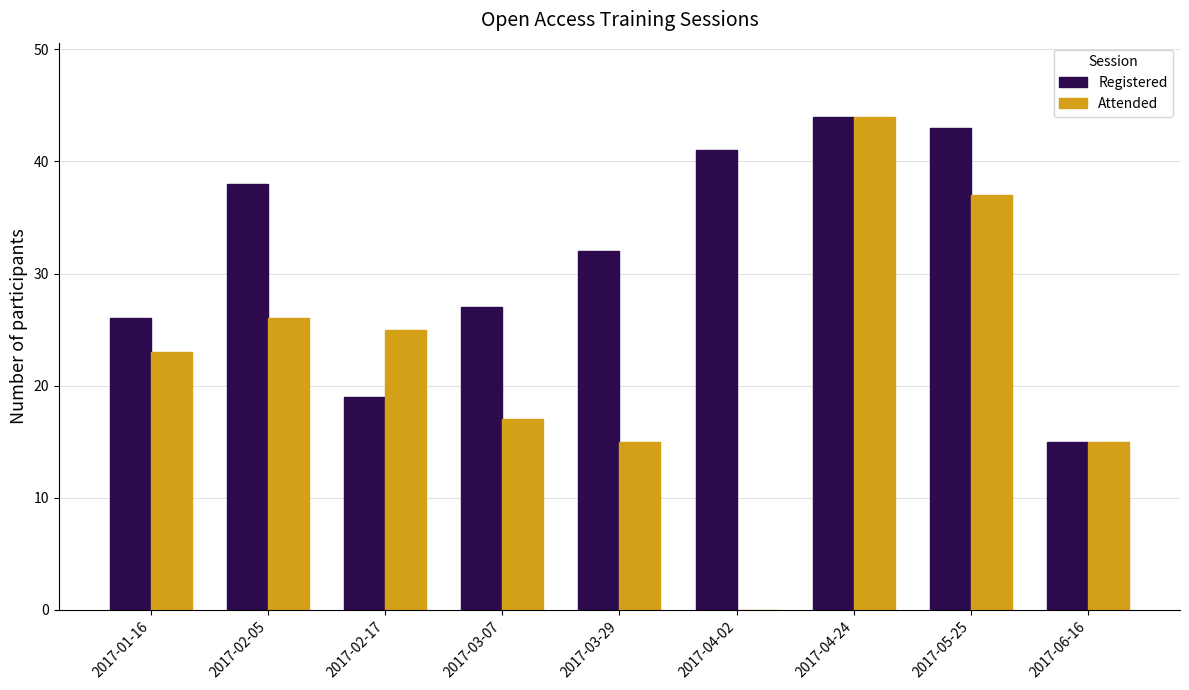

True or false: Attended has a value of 44 at 2017-04-24.

True